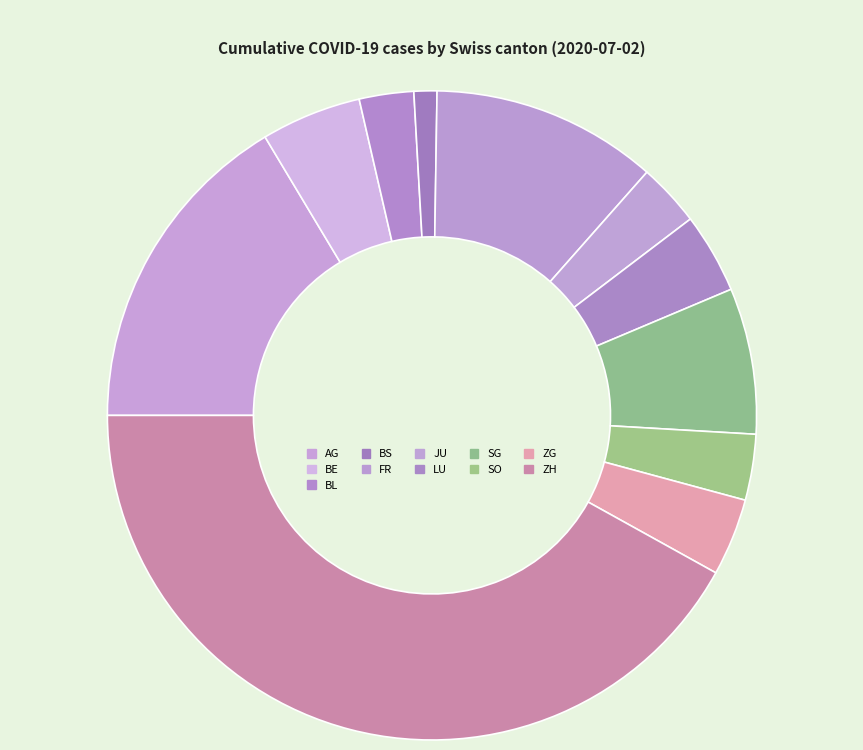

How many segments does this pie chart have?

11